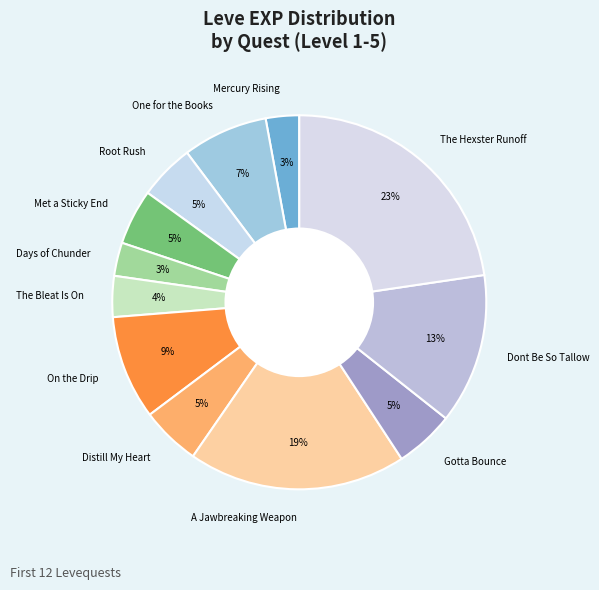

How many segments does this pie chart have?

12